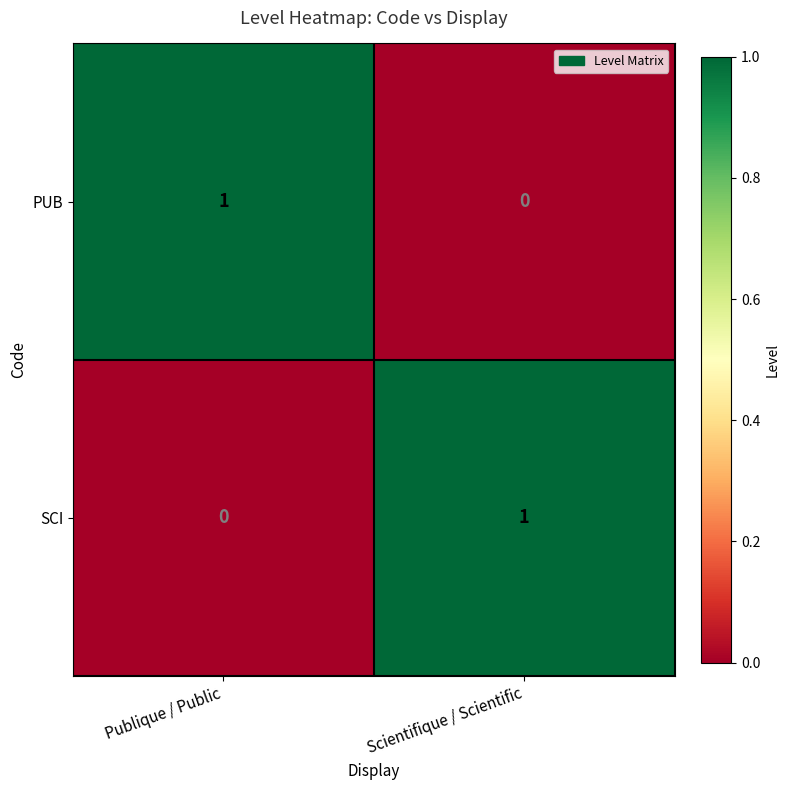

Rank the series at Publique / Public from highest to lowest value.

PUB, SCI